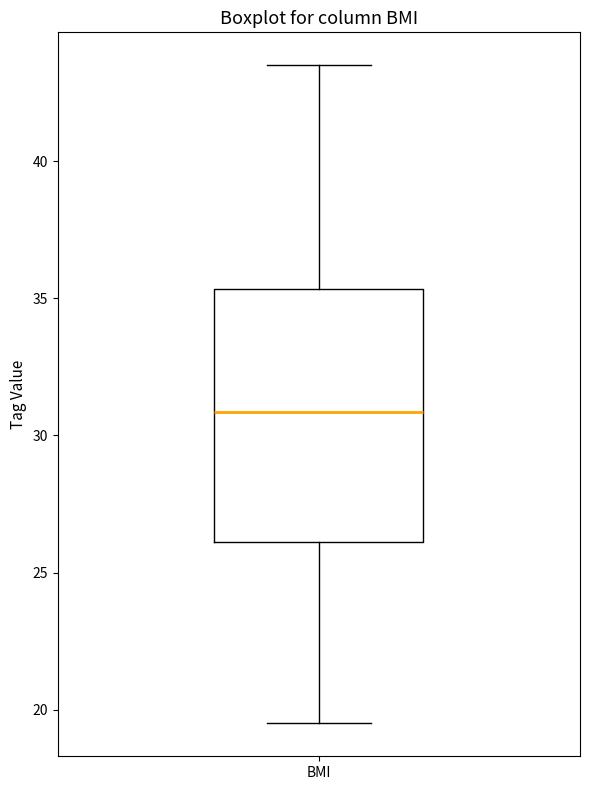

Read this box plot against the y-axis: the position of the median line, the range covered by the box, and the ends of both whiskers. The values are not printed on the chart, so give them approximately, as read against the axis.

median 31.0, box 26.0 to 35.5, whiskers 19.5 to 43.5